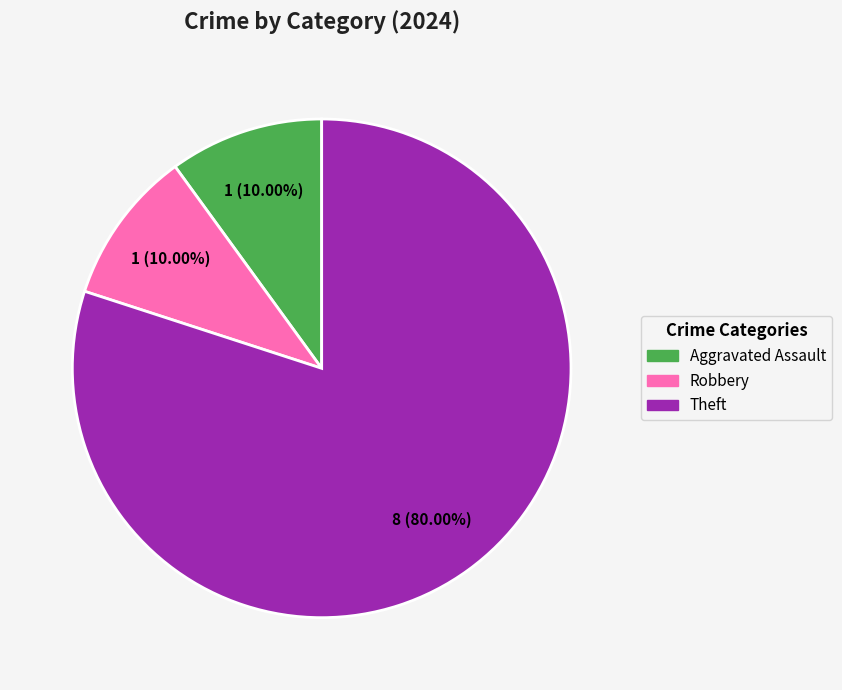

Does any single category account for the majority?

Yes